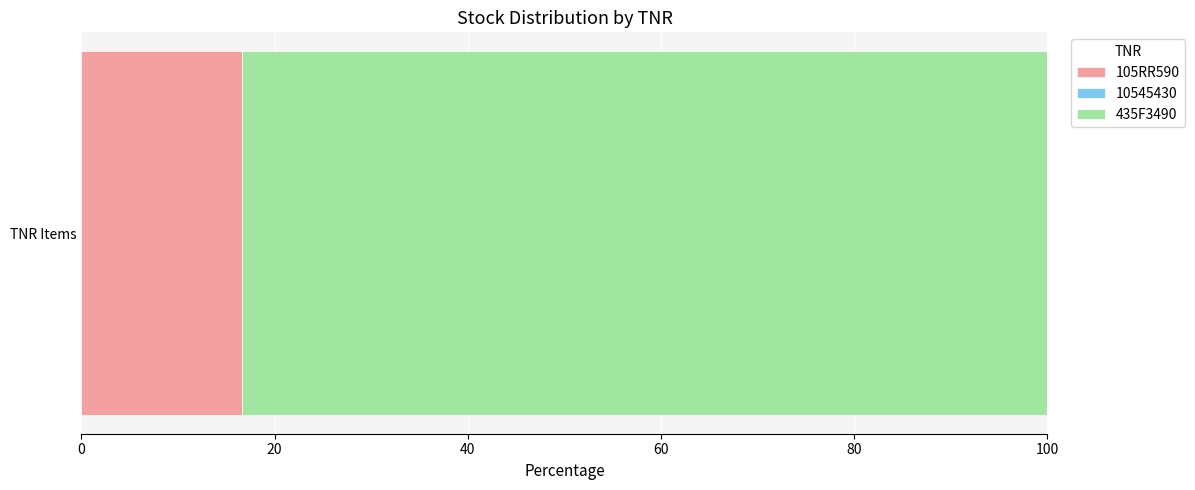

Read the 105RR590 value at TNR Items.

16.7